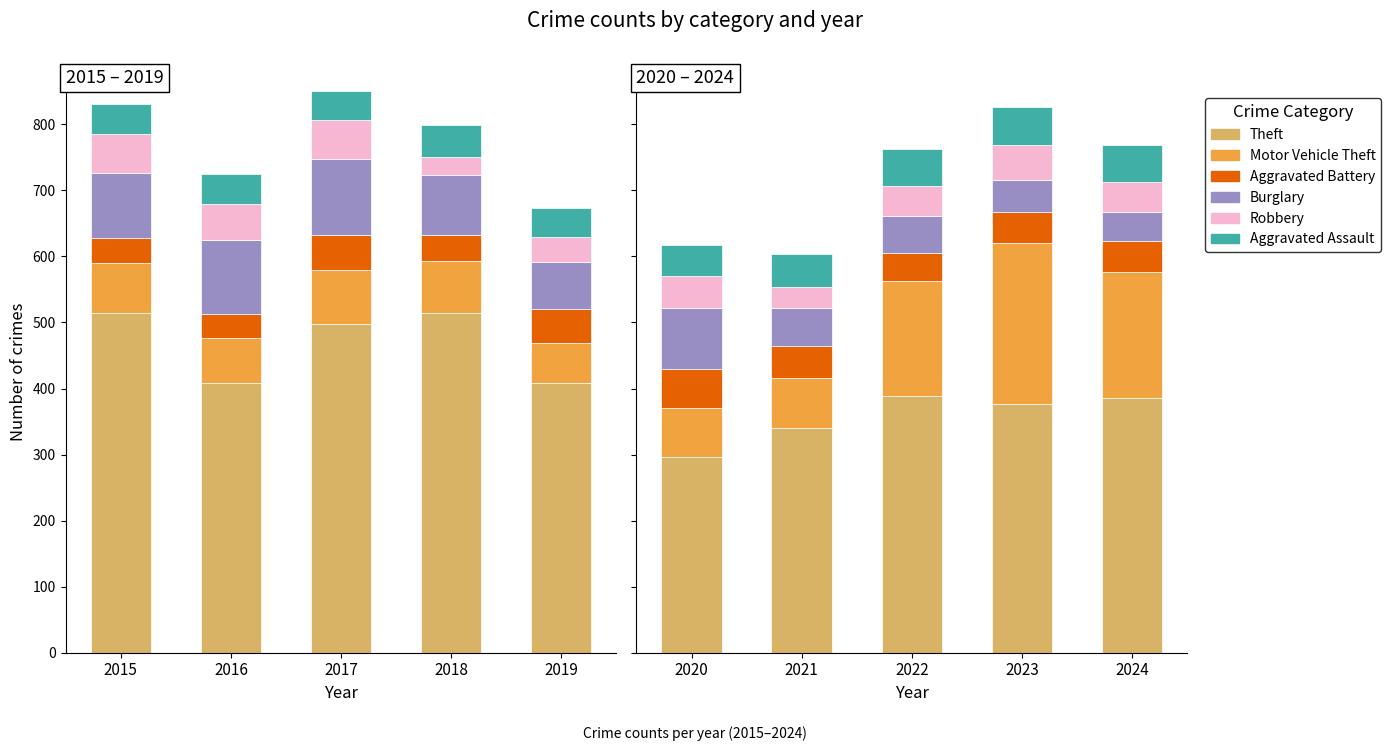

Which series has the largest total across all categories?

Theft